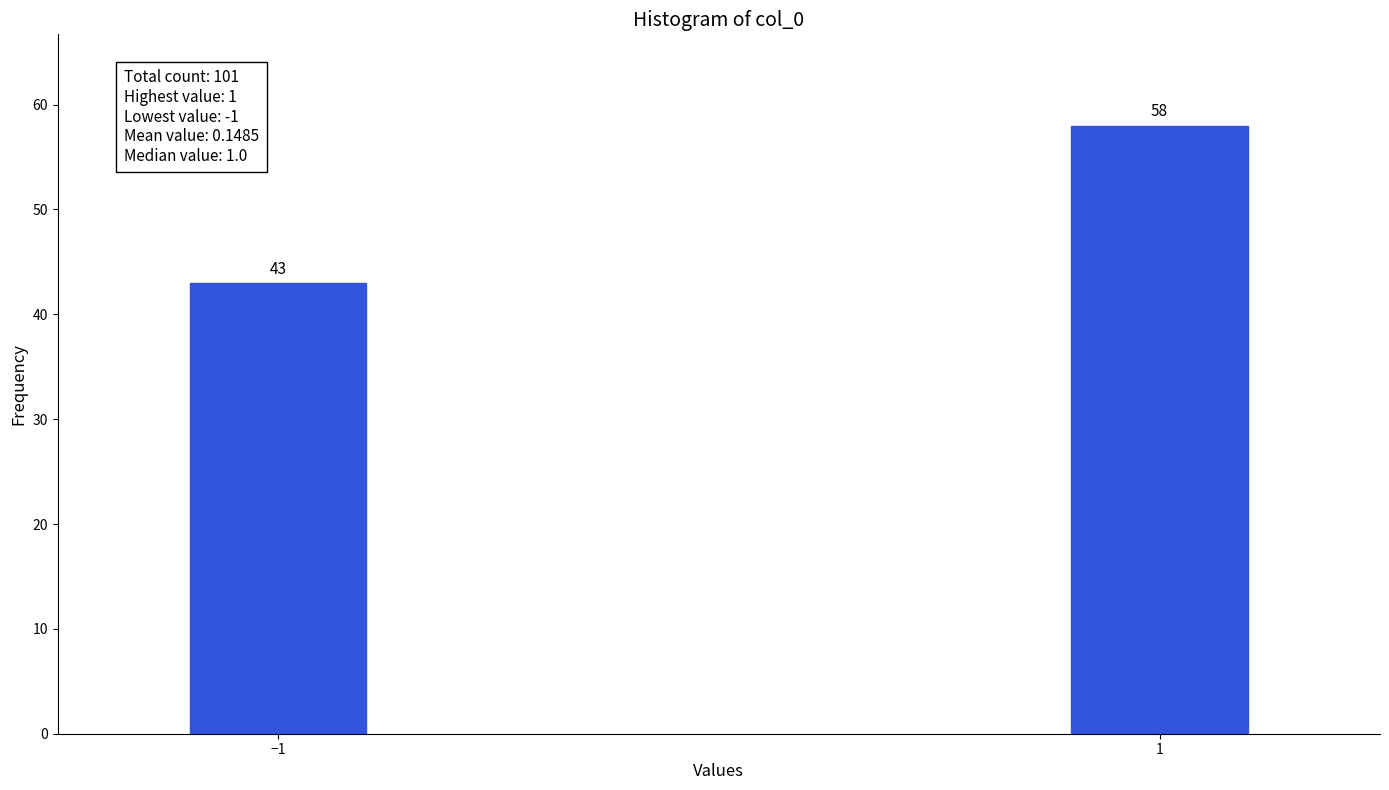

Reading left to right, transcribe all the data shown in this chart.

−1=43	1=58